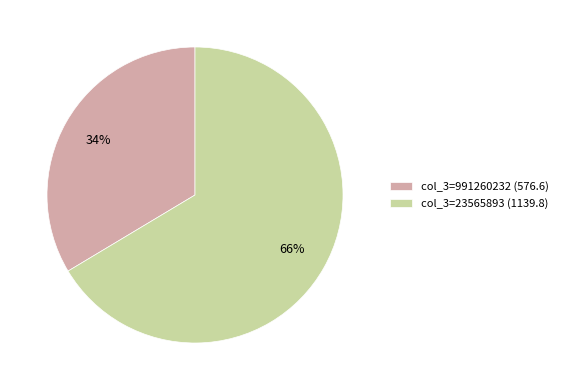

Between col_3=991260232 (576.6) and col_3=23565893 (1139.8), which is larger?

col_3=23565893 (1139.8)